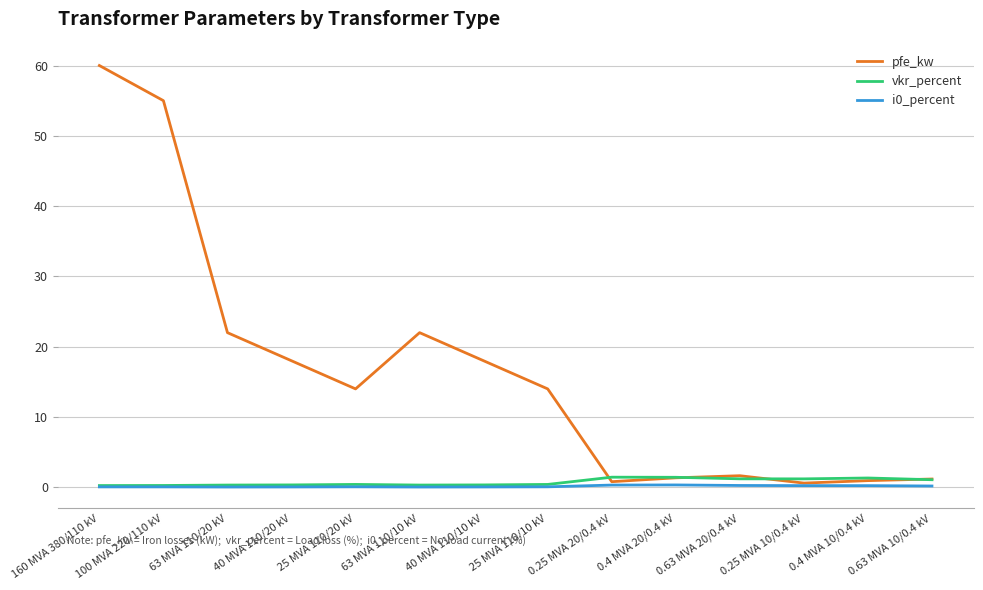

Is this an area chart (filled region under the line)?

No